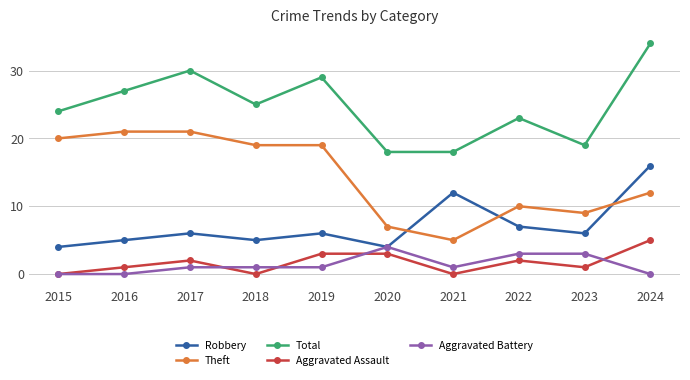

Between 2015 and 2019, which series saw the biggest shift?

Total